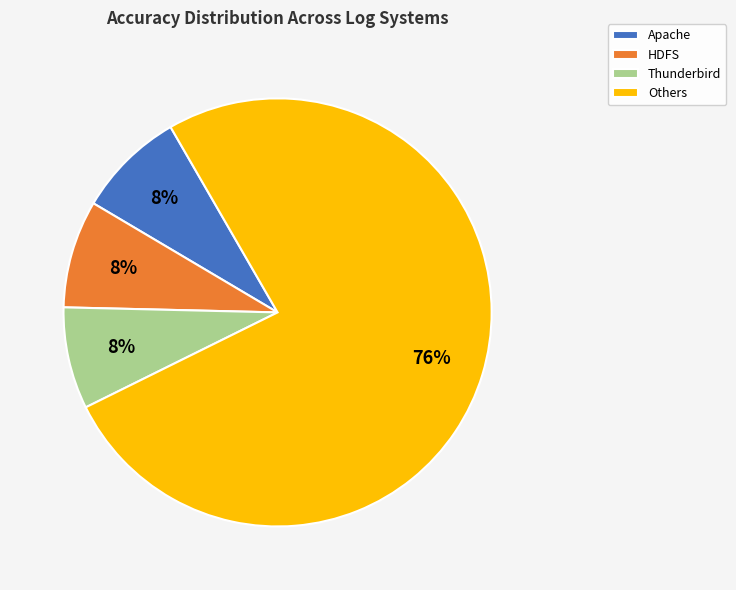

Which slice is the largest?

Others